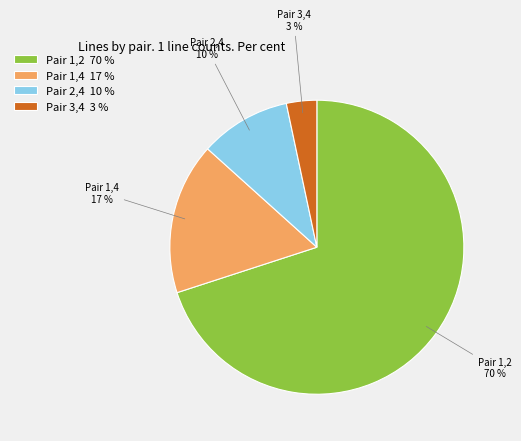

True or false: Pair 1,4 17 % accounts for 2% of the total.

False